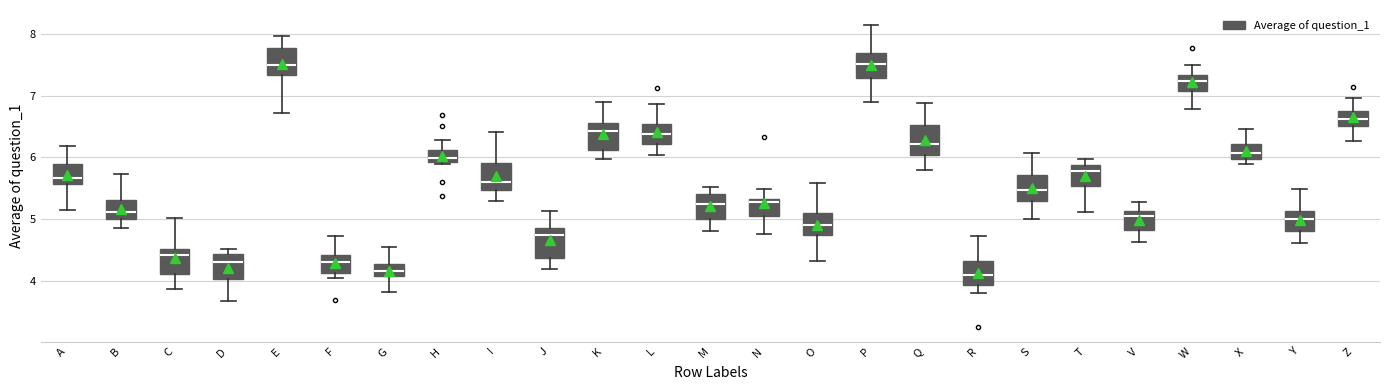

Reading left to right, read every box against the y-axis: the position of its median line, the range the box covers, and the ends of its whiskers. The values are not printed on the chart, so give them approximately, as read against the axis.

A: median 5.7, box 5.6 to 5.9, whiskers 5.1 to 6.2
B: median 5.1, box 5.0 to 5.3, whiskers 4.9 to 5.7
C: median 4.4, box 4.1 to 4.5, whiskers 3.9 to 5.0
D: median 4.3, box 4.0 to 4.4, whiskers 3.7 to 4.5
E: median 7.5, box 7.3 to 7.8, whiskers 6.7 to 8.0
F: median 4.3, box 4.1 to 4.4, whiskers 4.0 to 4.7
G: median 4.2, box 4.1 to 4.3, whiskers 3.8 to 4.5
H: median 6.0, box 5.9 to 6.1, whiskers 5.9 (just below the box's lower edge) to 6.3
I: median 5.6, box 5.5 to 5.9, whiskers 5.3 to 6.4
J: median 4.7, box 4.4 to 4.9, whiskers 4.2 to 5.1
K: median 6.4, box 6.1 to 6.5, whiskers 6.0 to 6.9
L: median 6.4, box 6.2 to 6.5, whiskers 6.0 to 6.9
M: median 5.2, box 5.0 to 5.4, whiskers 4.8 to 5.5
N: median 5.3 (just below the box's upper edge), box 5.0 to 5.3, whiskers 4.8 to 5.5
O: median 4.9, box 4.7 to 5.1, whiskers 4.3 to 5.6
P: median 7.5, box 7.3 to 7.7, whiskers 6.9 to 8.1
Q: median 6.2, box 6.0 to 6.5, whiskers 5.8 to 6.9
R: median 4.1, box 3.9 to 4.3, whiskers 3.8 to 4.7
S: median 5.5, box 5.3 to 5.7, whiskers 5.0 to 6.1
T: median 5.8, box 5.5 to 5.9, whiskers 5.1 to 6.0
V: median 5.0, box 4.8 to 5.1, whiskers 4.6 to 5.3
W: median 7.2, box 7.1 to 7.3, whiskers 6.8 to 7.5
X: median 6.1, box 6.0 to 6.2, whiskers 5.9 to 6.5
Y: median 5.0, box 4.8 to 5.1, whiskers 4.6 to 5.5
Z: median 6.6, box 6.5 to 6.7, whiskers 6.3 to 7.0